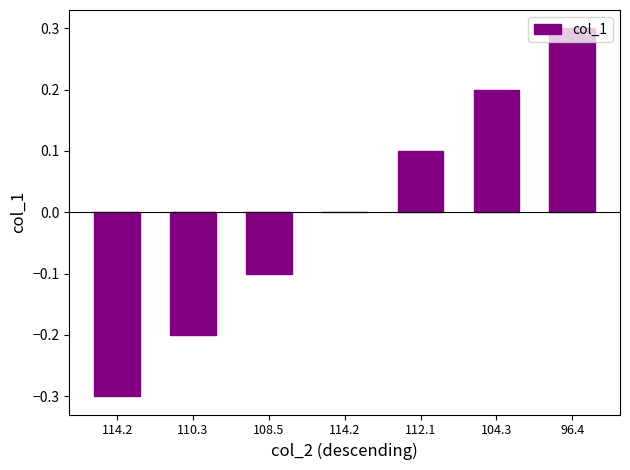

Which category has the lowest value across all series?

114.2